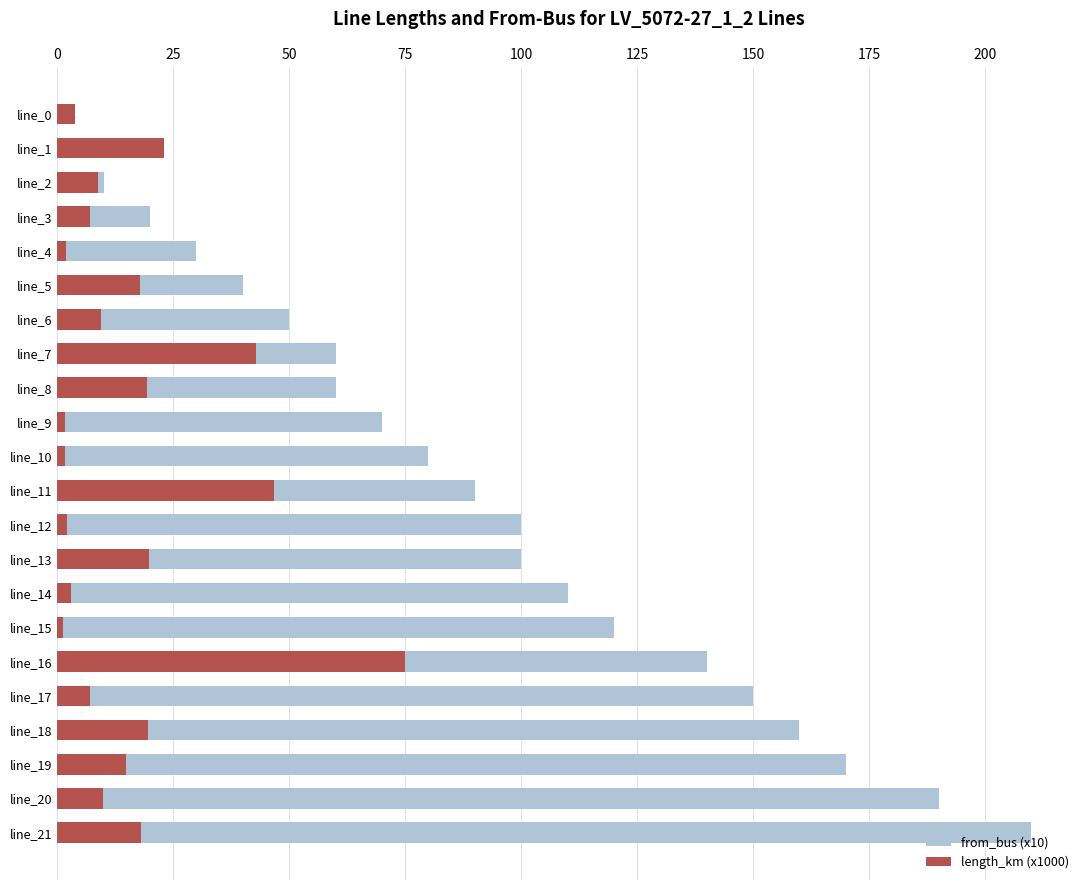

Between line_9 and line_7, which is larger?

line_9